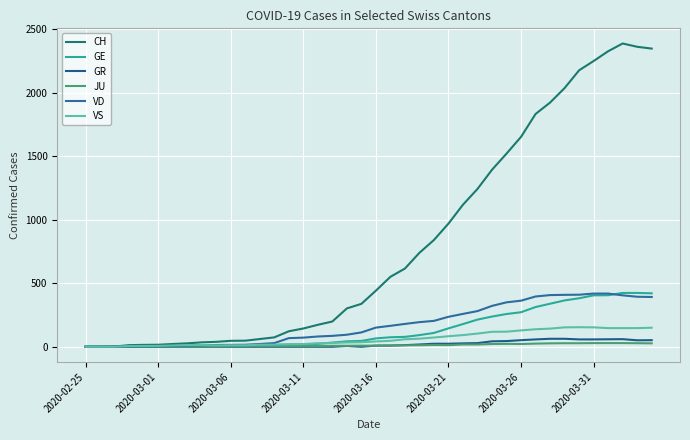

How many lines are shown in the chart?

6